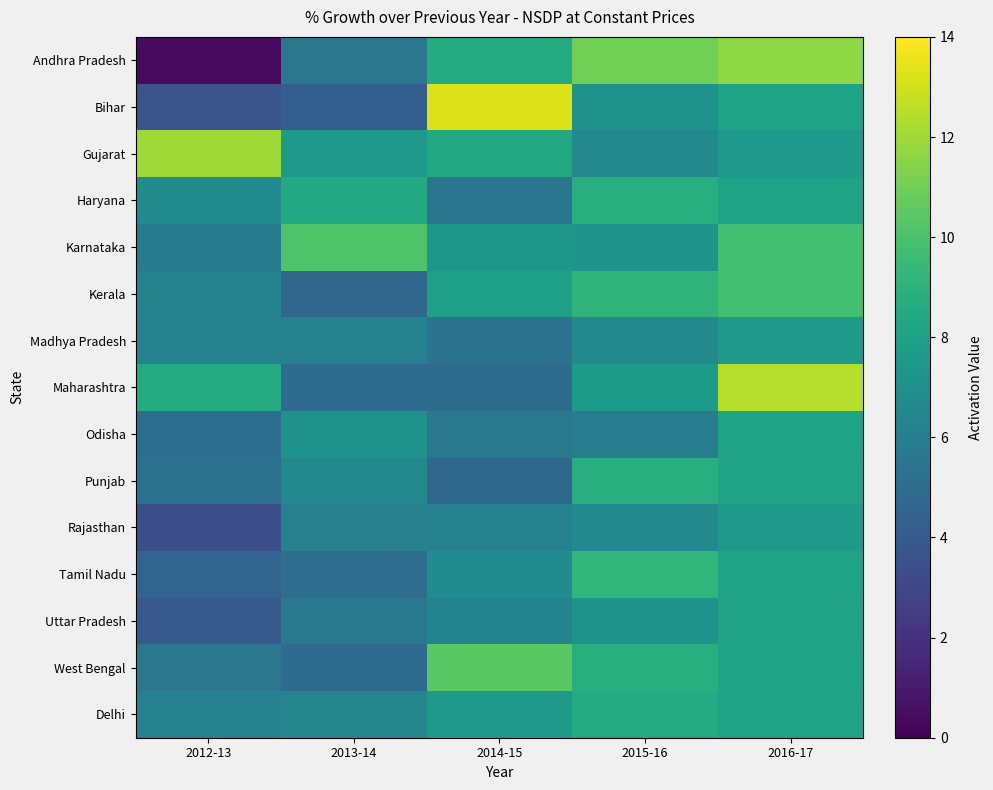

What is the spread (max minus min) of values at 2013-14?

5.9